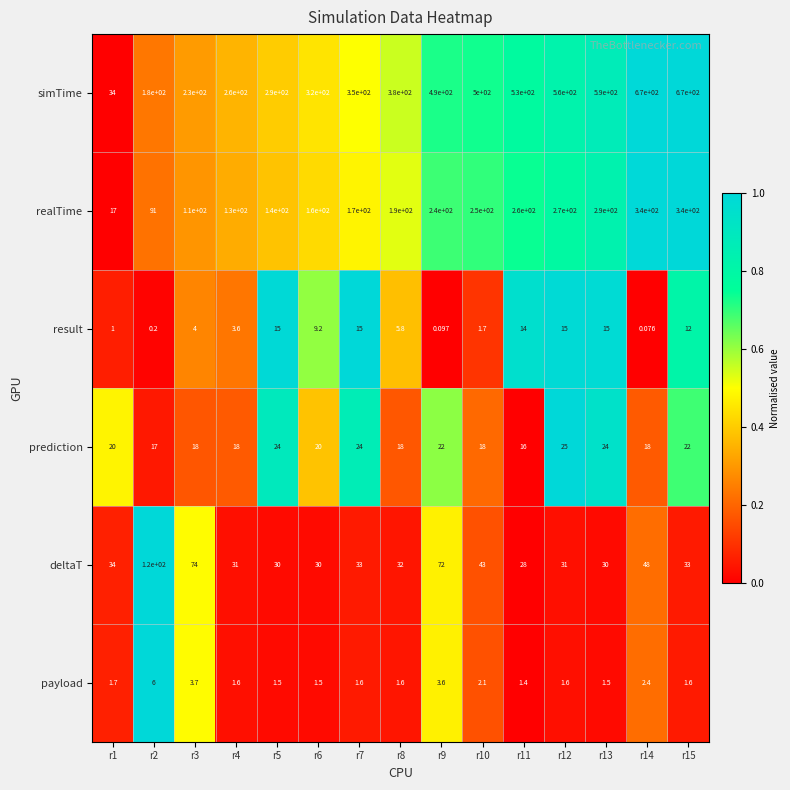

List the series in order of their peak value, highest first.

simTime, realTime, deltaT, prediction, result, payload